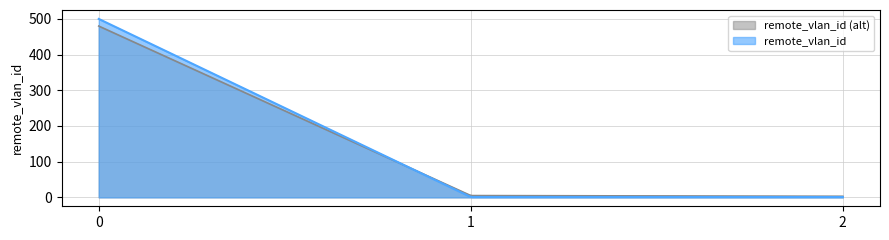

Which category has the lowest value across all series?

1